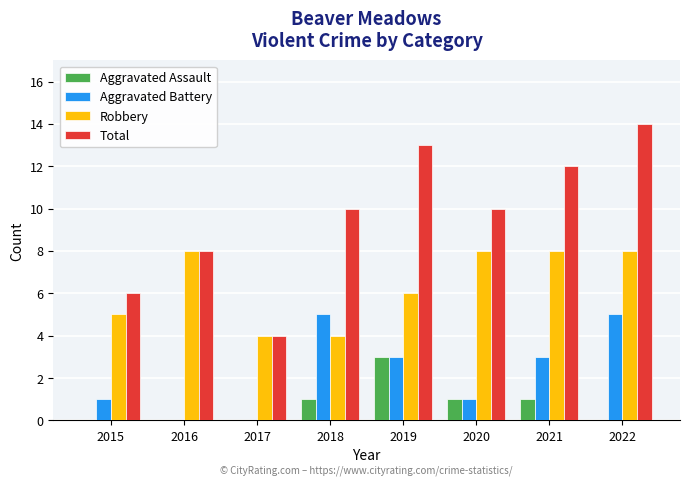

At which category does the chart reach its peak across all series?

2022